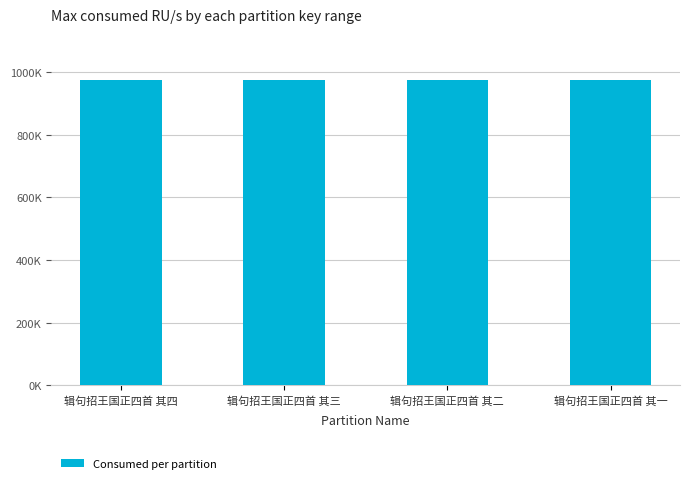

Where is the data nearest to the value 974944?

辑句招王国正四首 其三